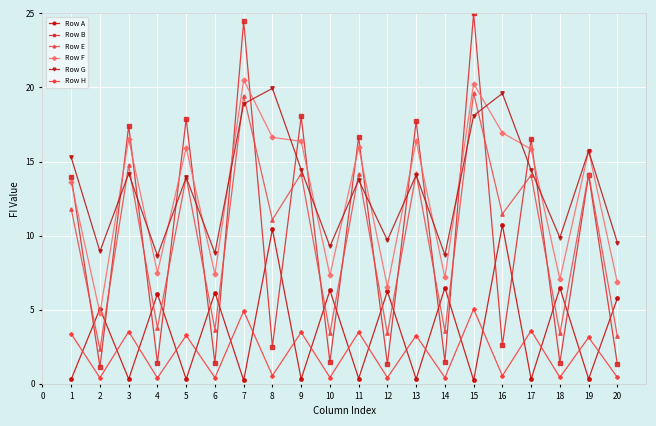

How many lines are shown in the chart?

6